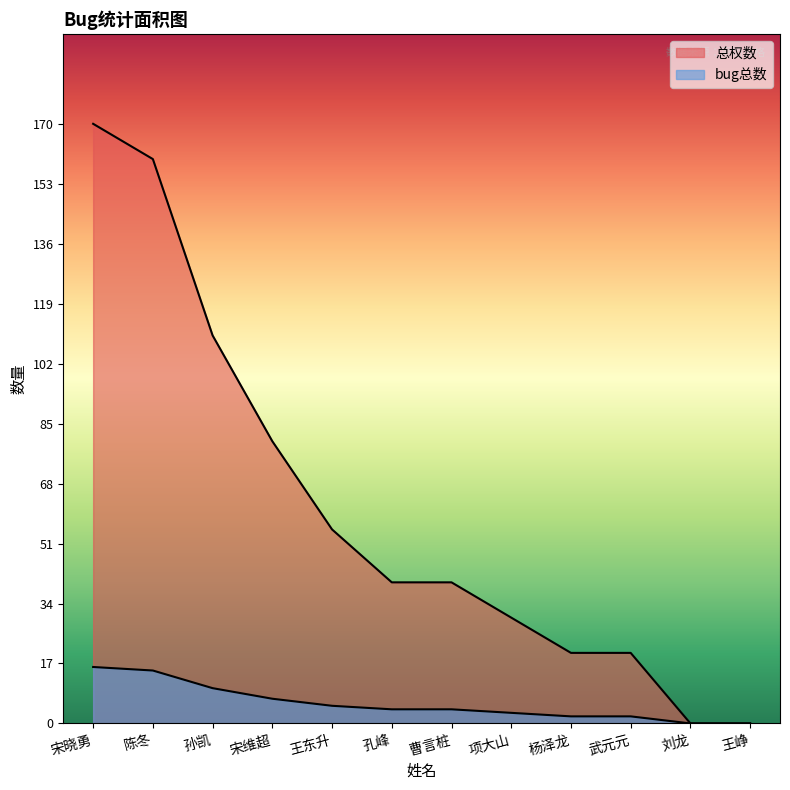

At which label does bug总数 reach its peak?

宋晓勇